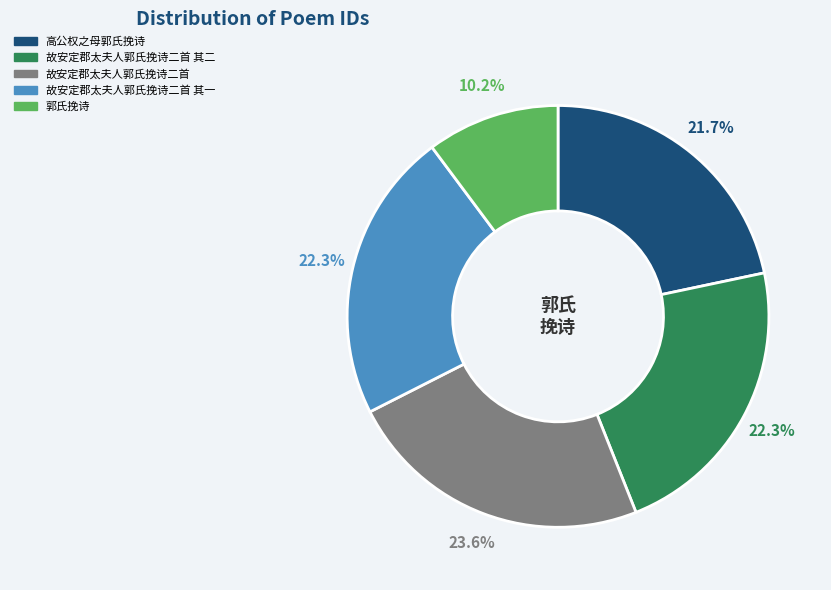

What percentage do 郭氏挽诗 and 故安定郡太夫人郭氏挽诗二首 其二 together represent?

32.5%